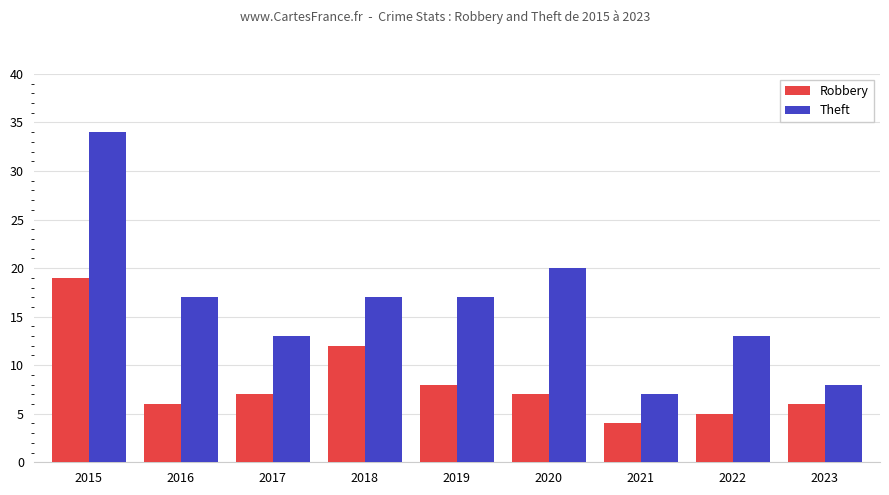

List the series in order of their peak value, lowest first.

Robbery, Theft